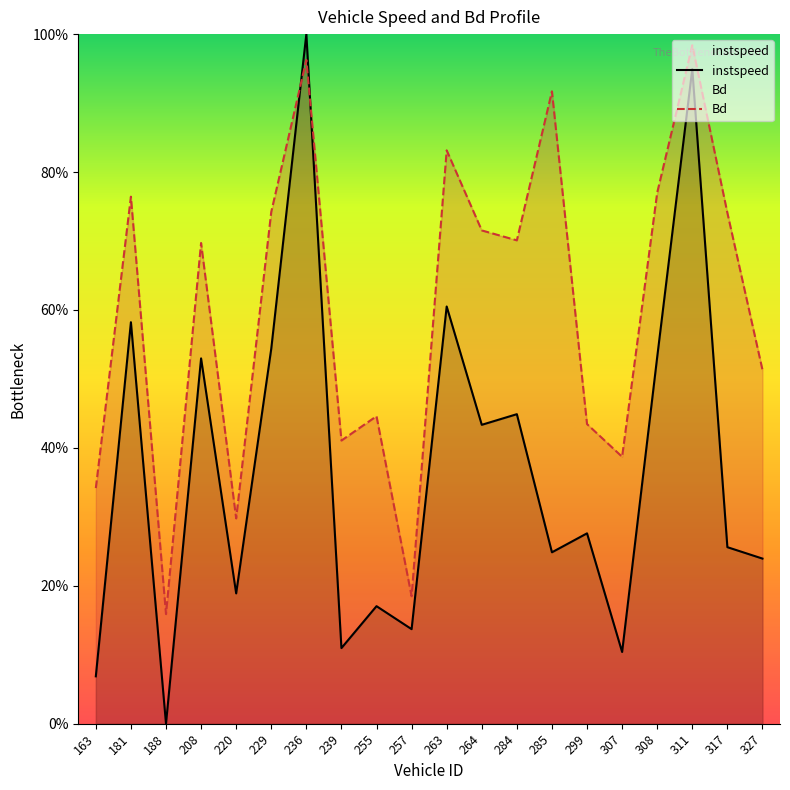

At which category is the sum across all series the highest?

236